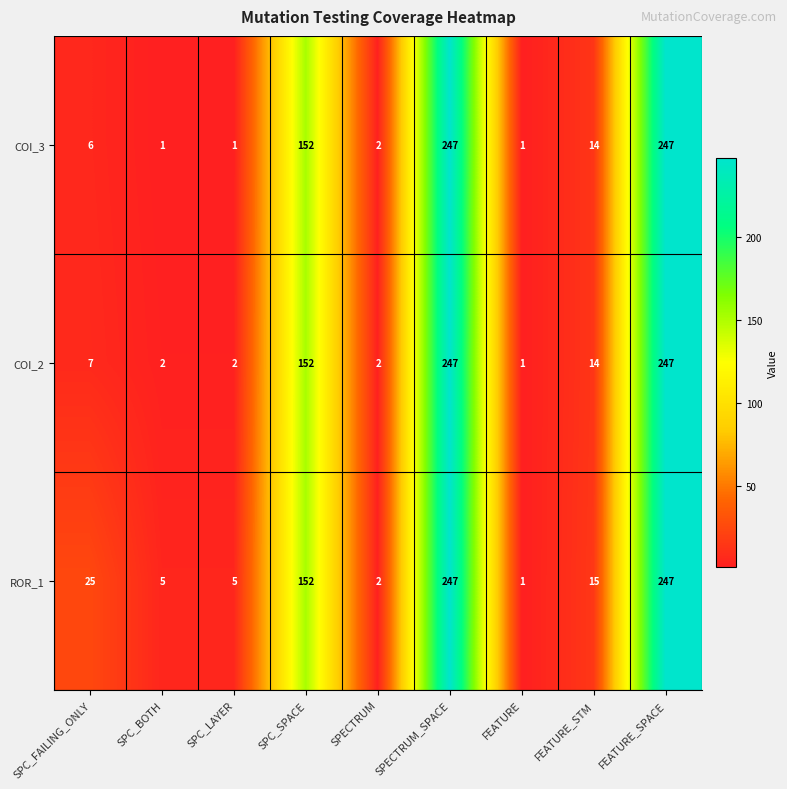

Where is COI_3 nearest to the value 124?

SPC_SPACE